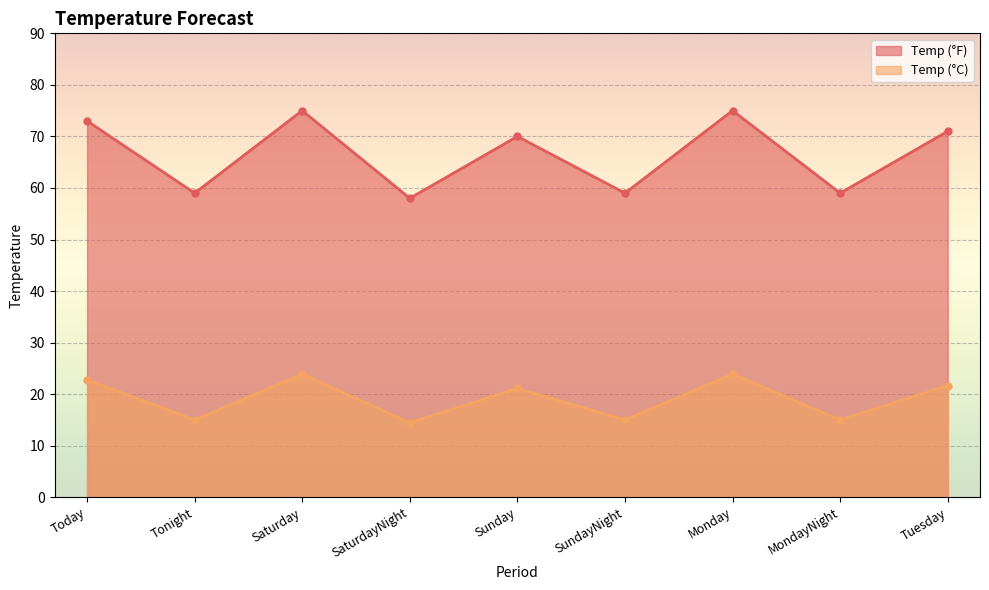

How many interior local peaks does the Temp (°F) series have?

3